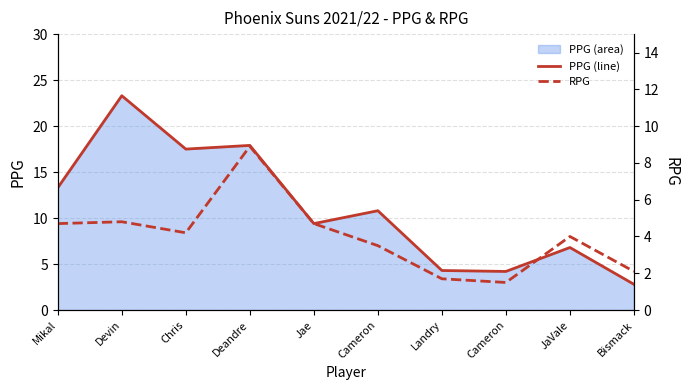

The value of PPG line at JaVale is 6.8. True or false?

True